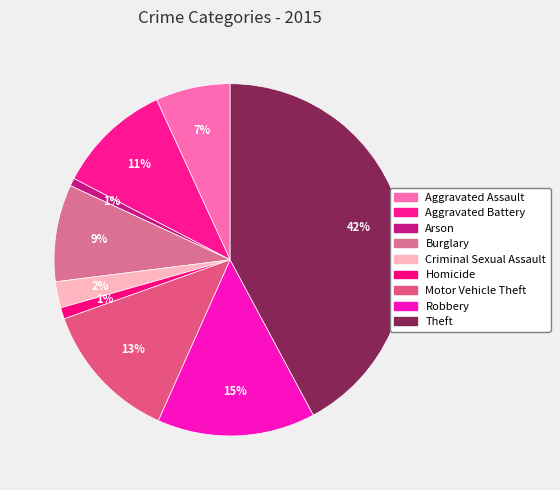

Between Homicide and Aggravated Battery, which is larger?

Aggravated Battery